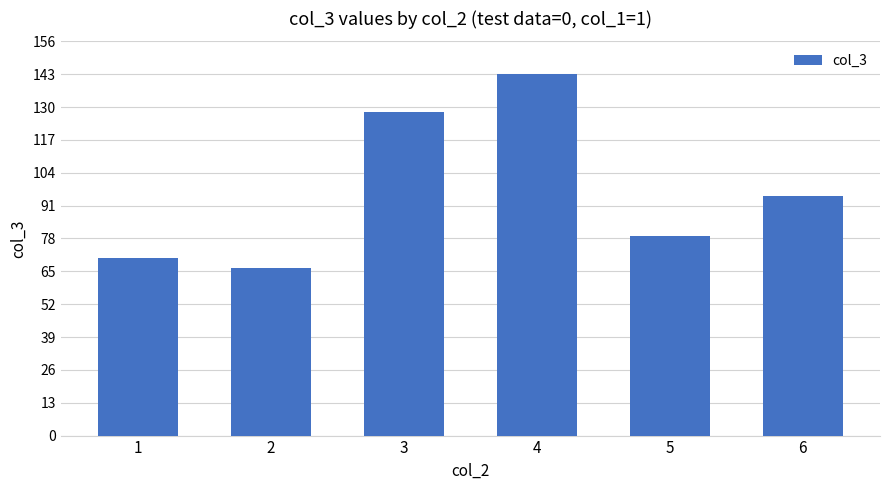

Rank the categories by value from highest to lowest.

4, 3, 6, 5, 1, 2